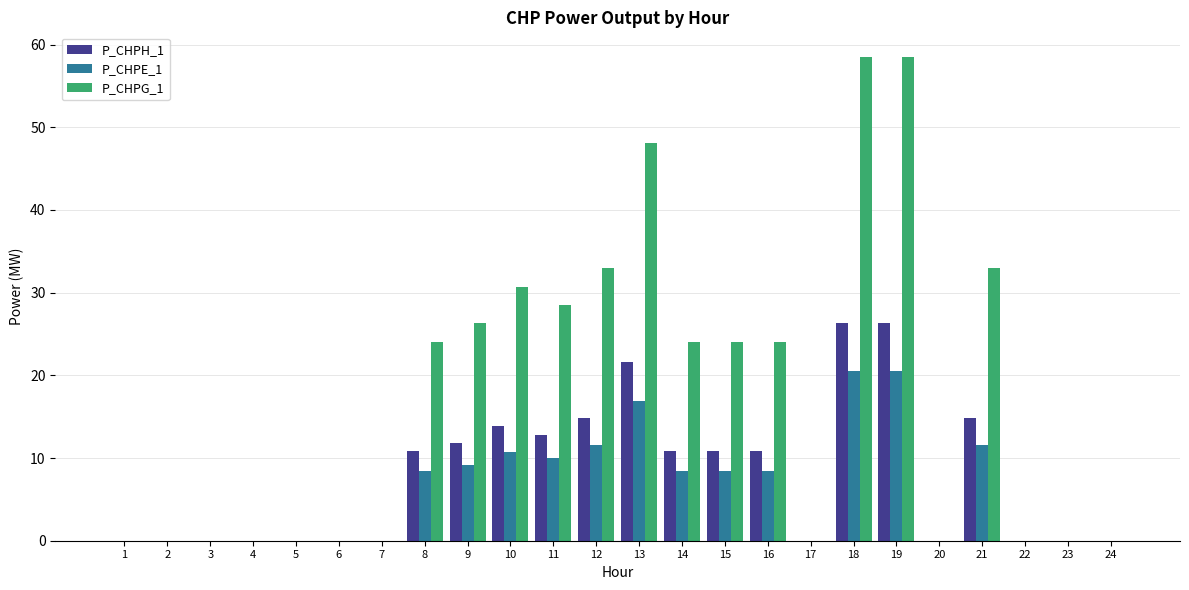

Is the value of P_CHPE_1 at 1 greater than the value of P_CHPG_1 at 19?

No